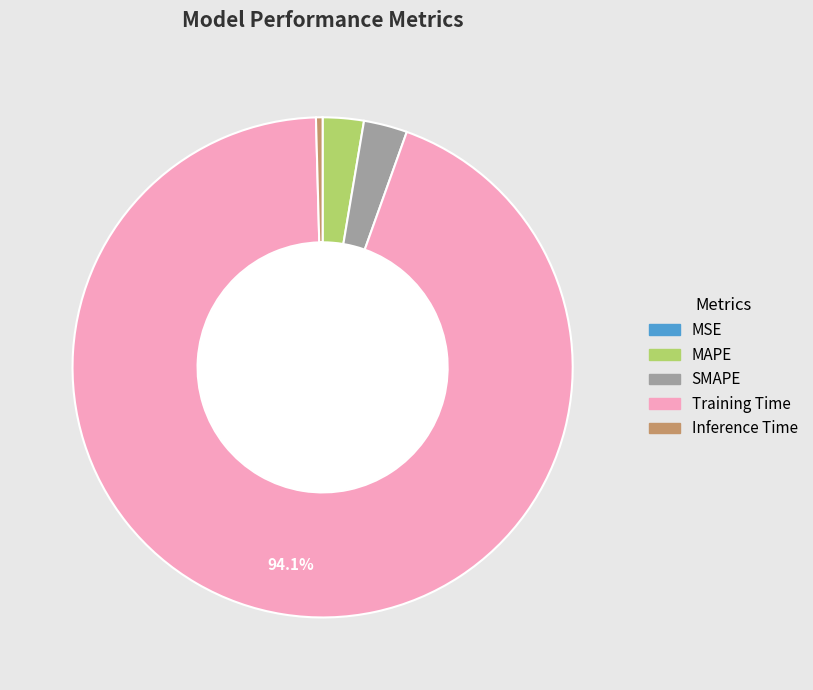

Which slice represents more than half of the pie?

Training Time